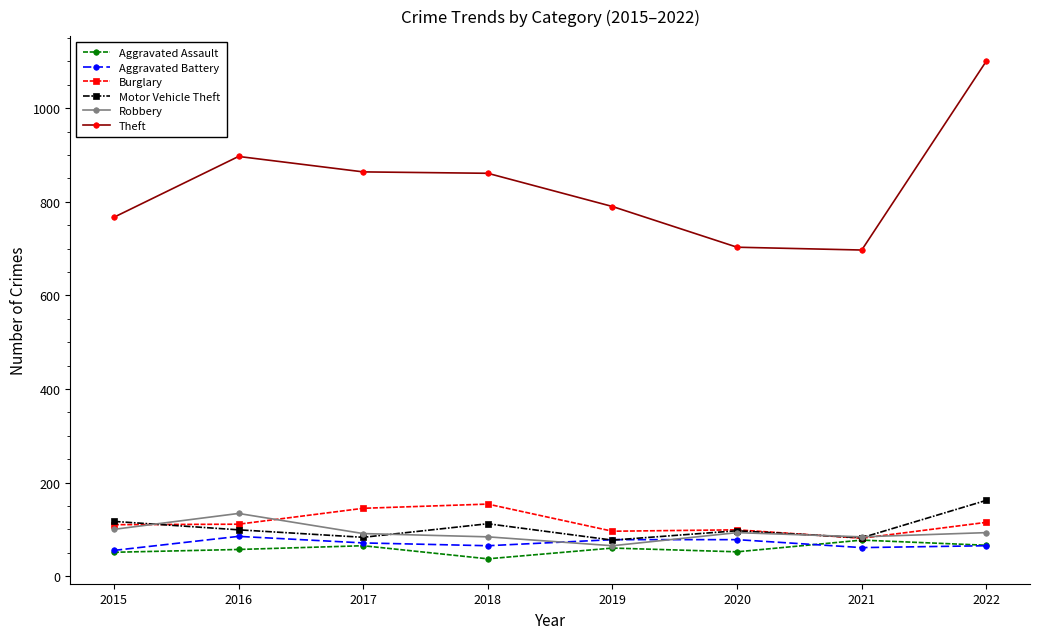

True or false: Theft and Motor Vehicle Theft intersect in this chart.

False